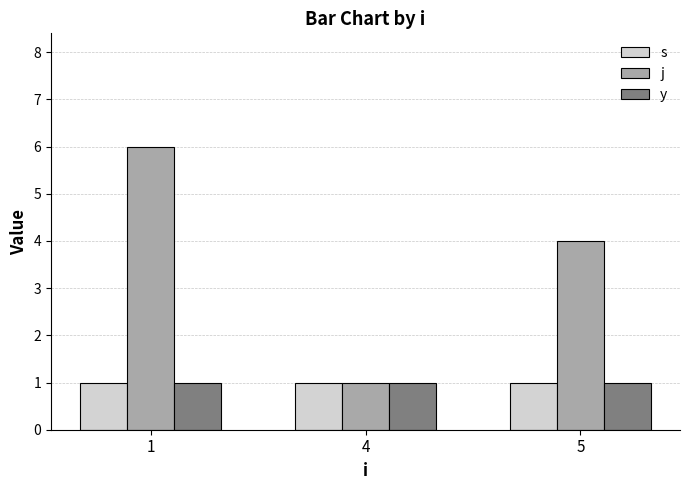

Where is j nearest to the value 3?

5